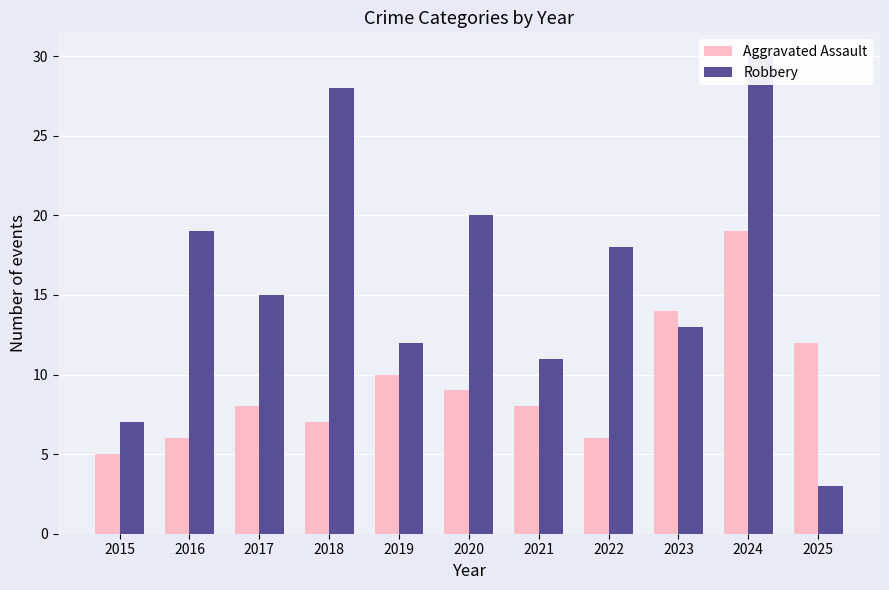

What is the value of the Robbery bar at the 5th from the left?

12